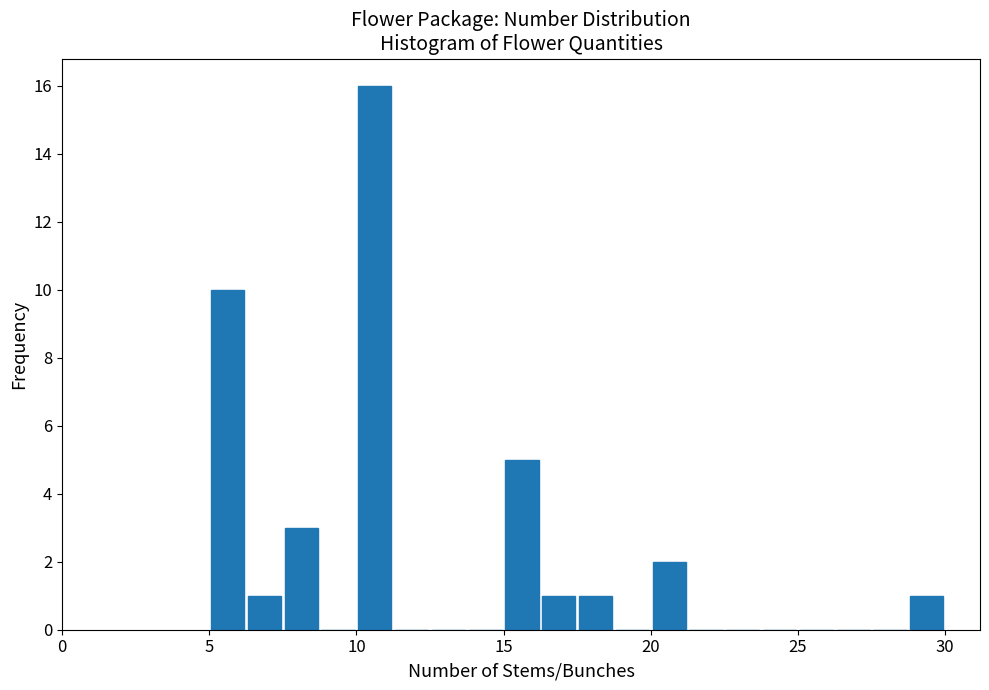

Around what value on the x-axis is the tallest bar? Give the approximate position of its centre, as read against the axis.

10.5